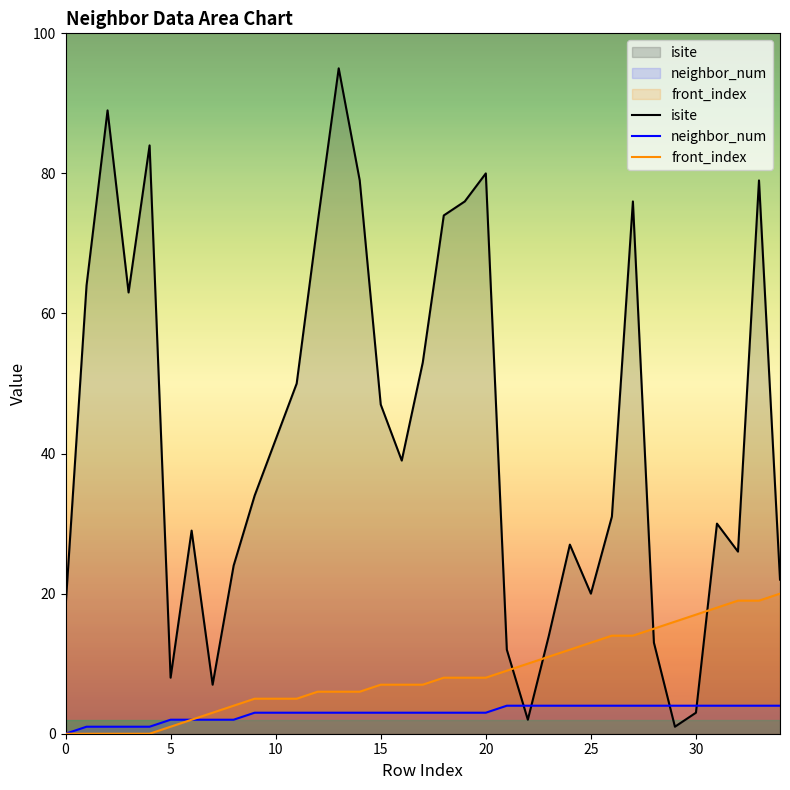

In isite, how many points are higher than both neighbors (excluding endpoints)?

9